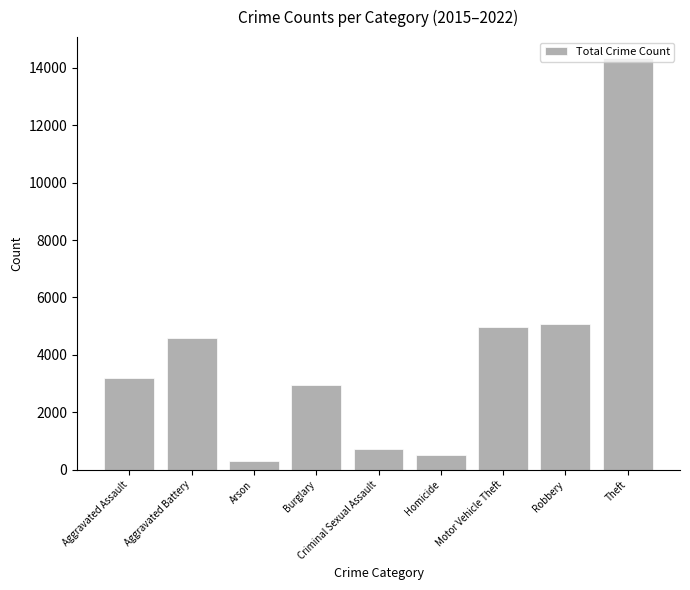

The chart shows a value of 4962 at Motor Vehicle Theft. True or false?

True